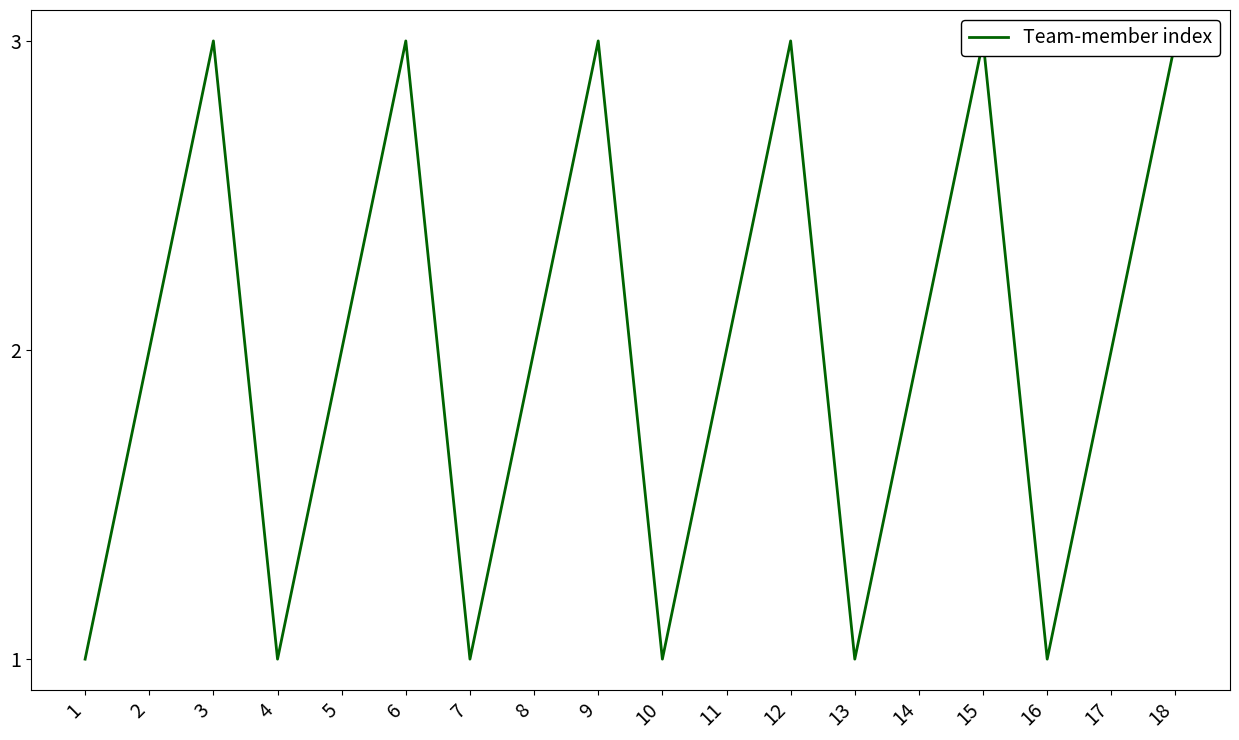

How many points are lower than both their immediate neighbors (excluding endpoints)?

5